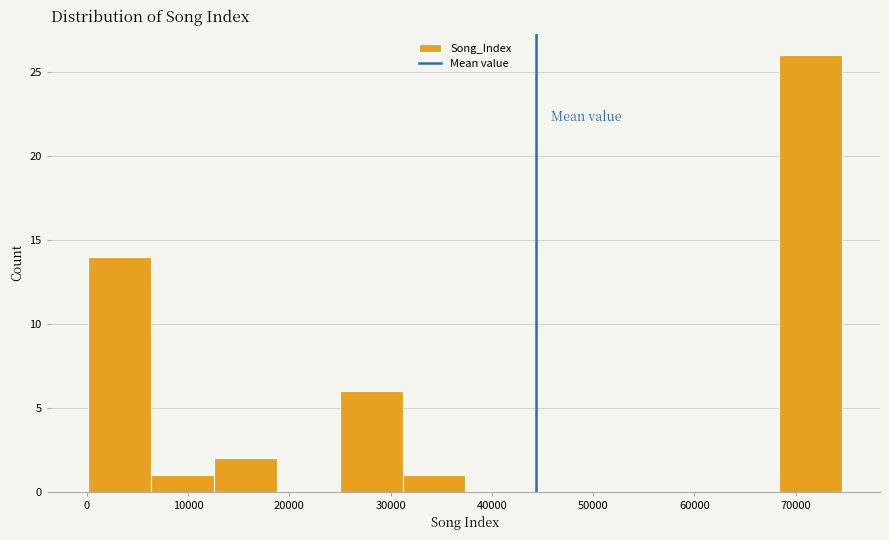

Reading left to right, transcribe this chart: for each bar, give the range it covers on the x-axis and its height. Neither the bar edges nor the heights are printed on the chart, so give them approximately, as read against the axes.

0 to 6000: 14
6000 to 13000: 1
13000 to 19000: 2
19000 to 25000: 0
25000 to 31000: 6
31000 to 37000: 1
37000 to 44000: 0
44000 to 50000: 0
50000 to 56000: 0
56000 to 62000: 0
62000 to 68000: 0
68000 to 75000: 26